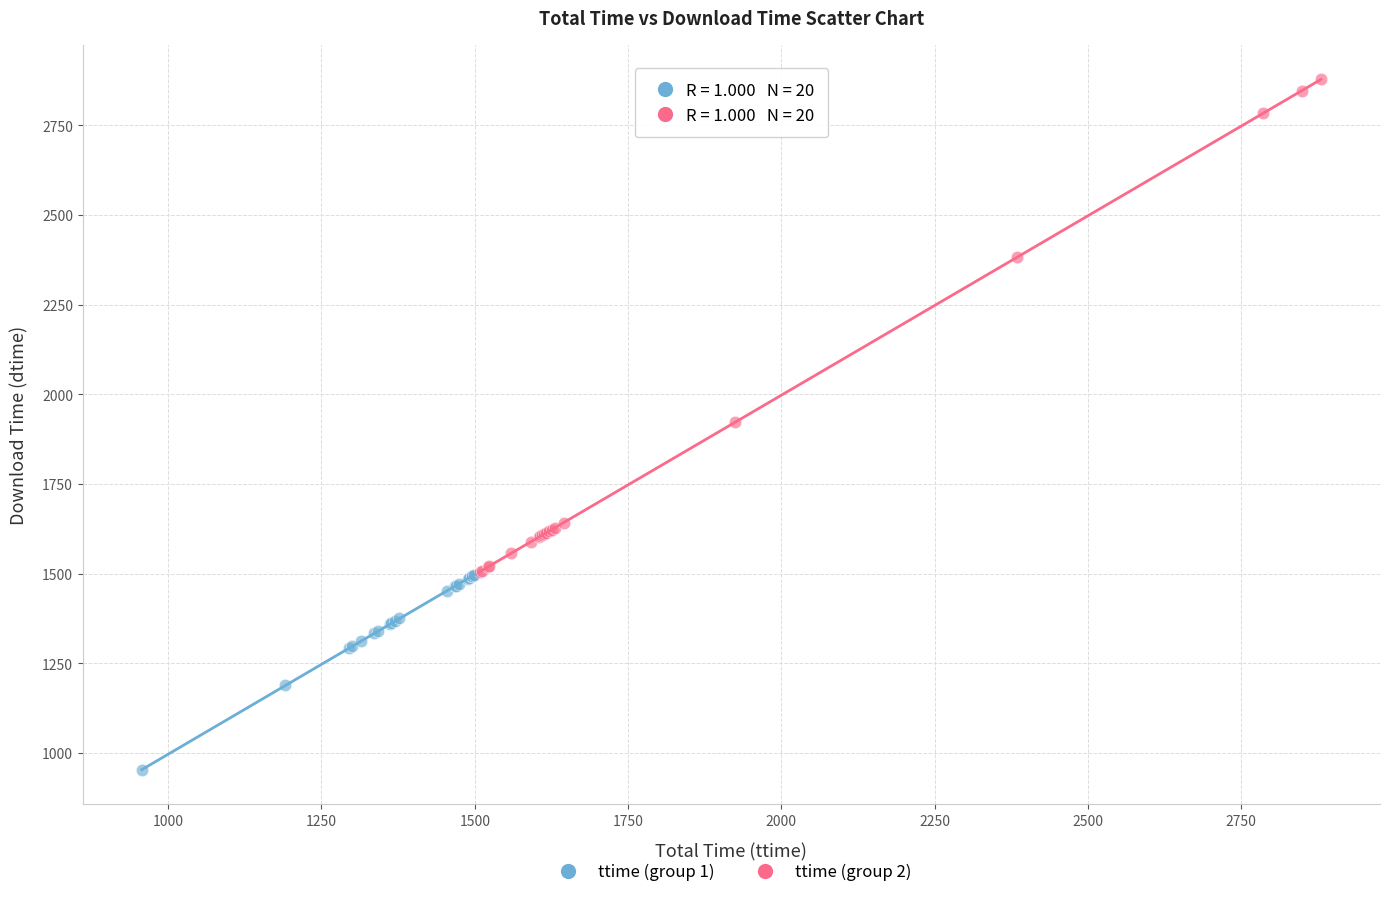

Which series reaches the minimum Y coordinate?

ttime (group 1)